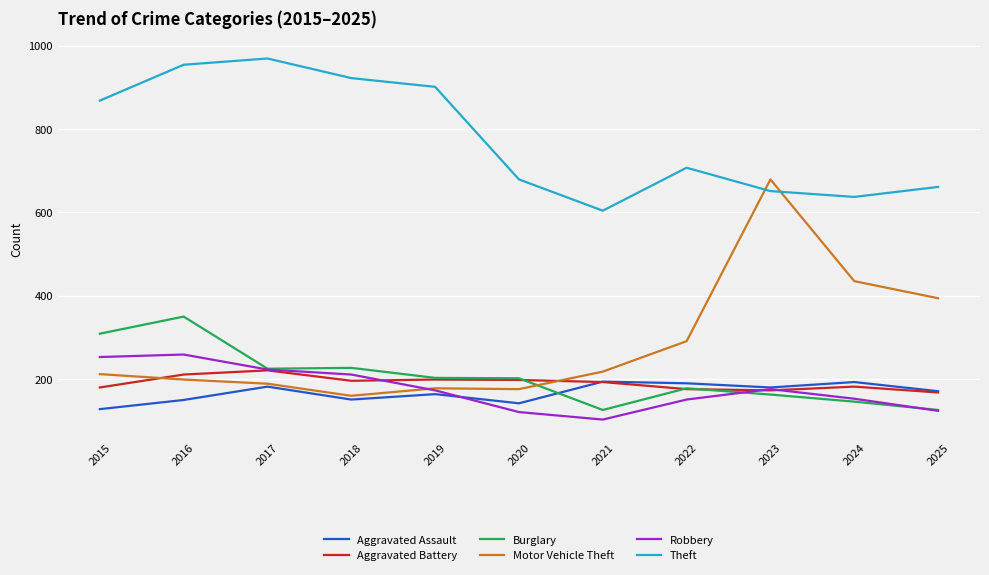

At which label is Theft closest to 786?

2022